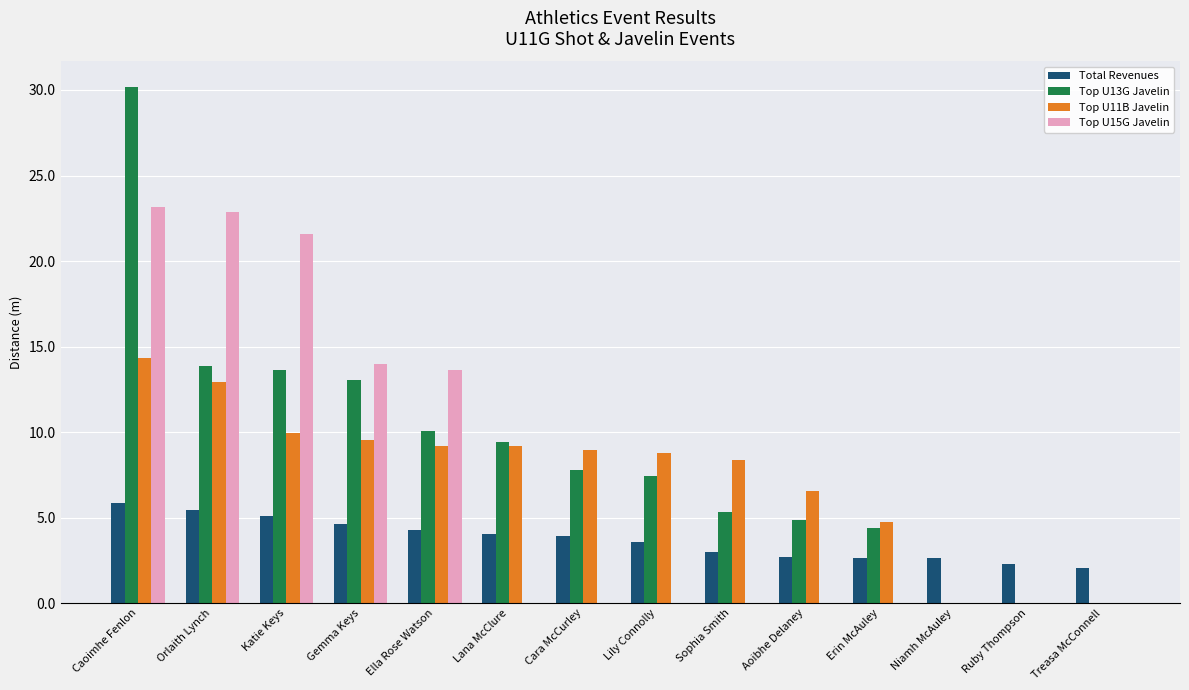

What is the greatest value displayed?

30.2